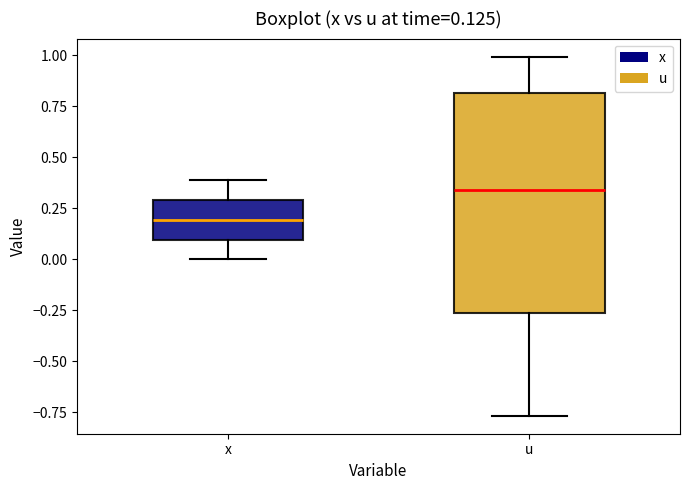

Which box has the lowest median line?

x